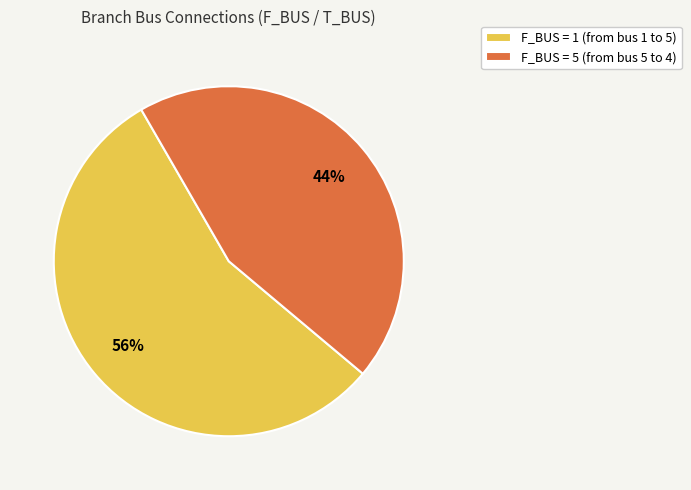

To the nearest percent, what is the combined percentage of F_BUS = 5 (from bus 5 to 4) and F_BUS = 1 (from bus 1 to 5)?

100%